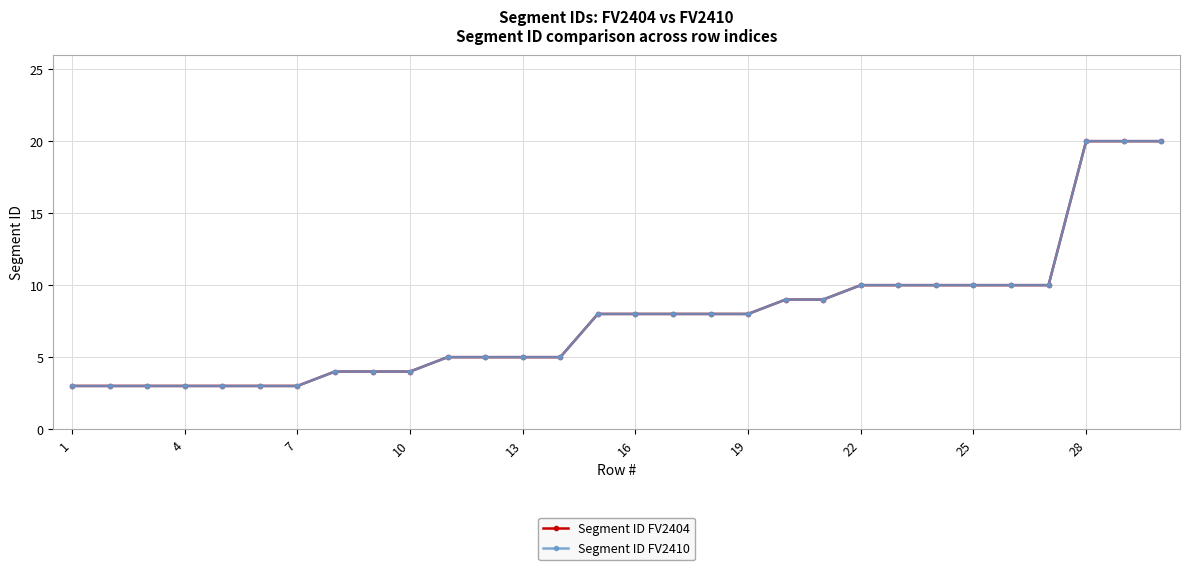

Is this an area chart (filled region under the line)?

No